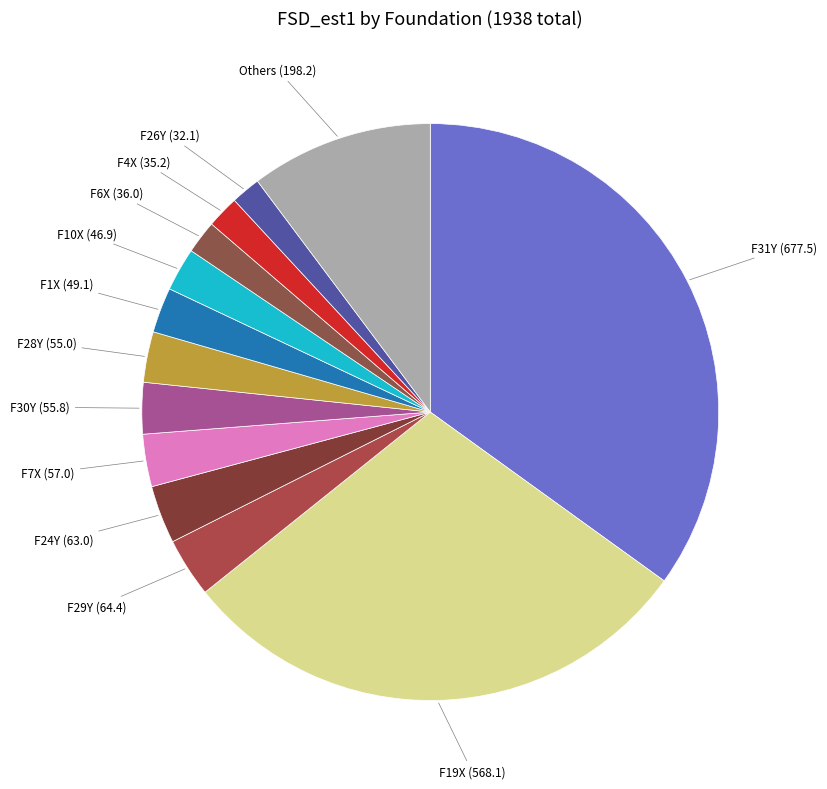

Do F31Y and F29Y together represent more than half of the pie?

No